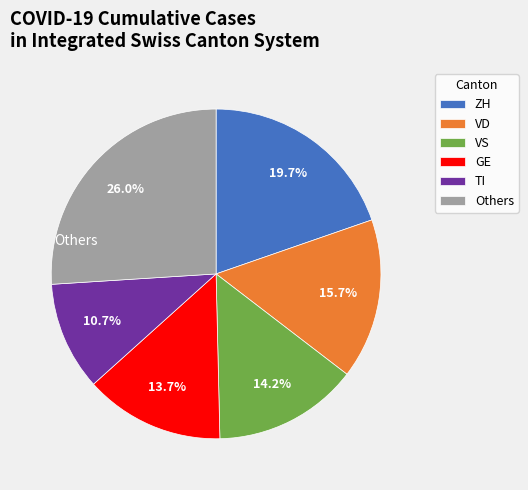

Does ZH represent more than half of the total?

No